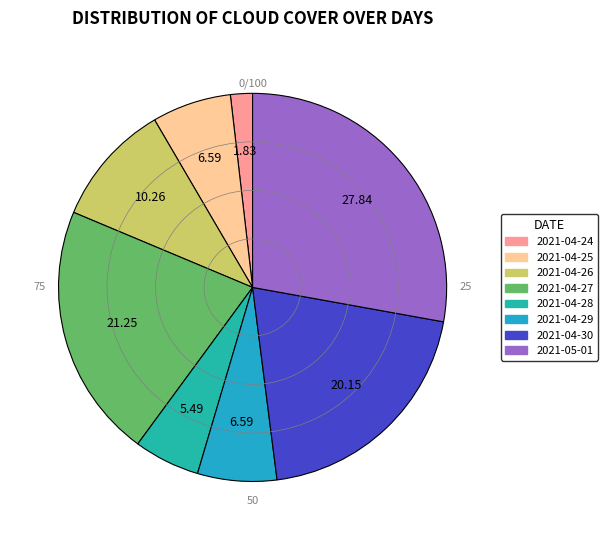

Between 2021-04-30 and 2021-04-26, which is larger?

2021-04-30